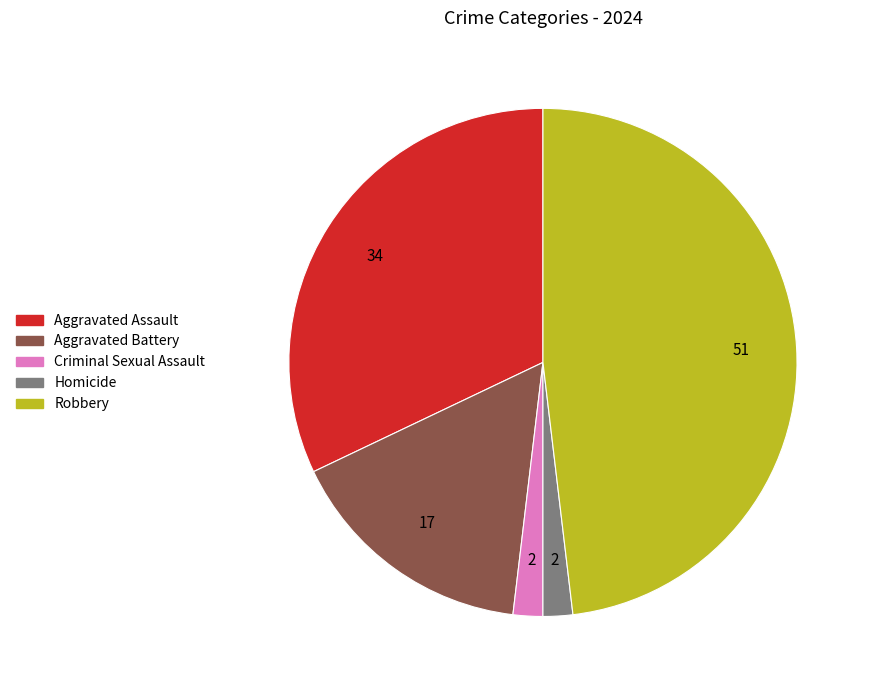

Is there any slice that represents more than half of the pie?

No